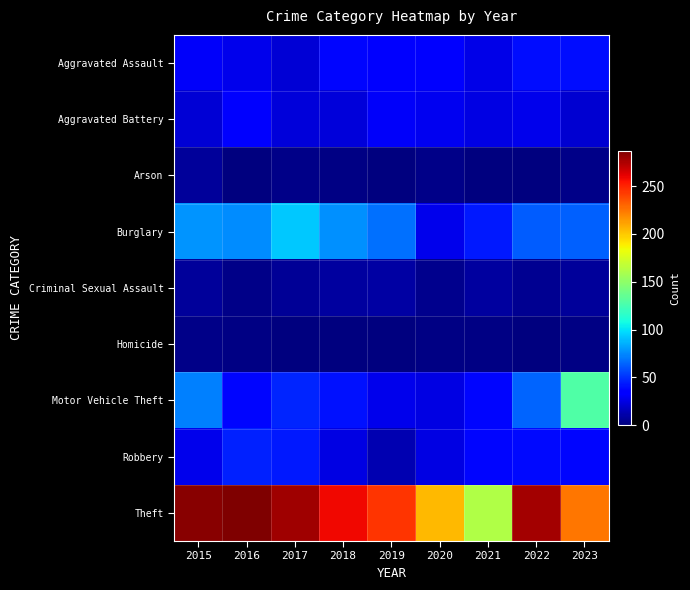

Between 2020 and 2015, which is larger?

2020